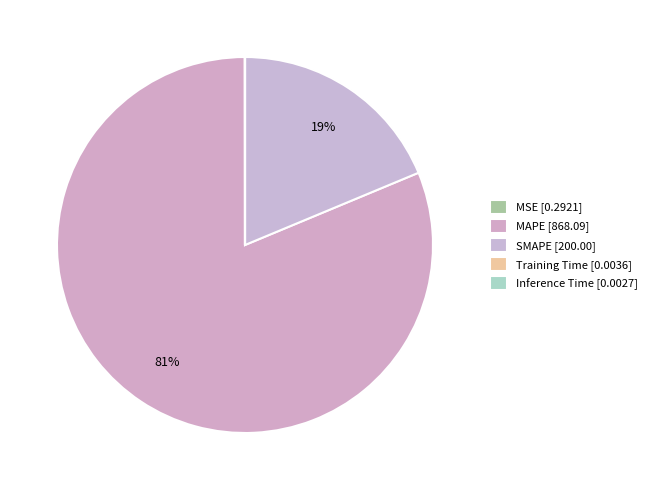

Is it true that MAPE is 81% of the pie?

True